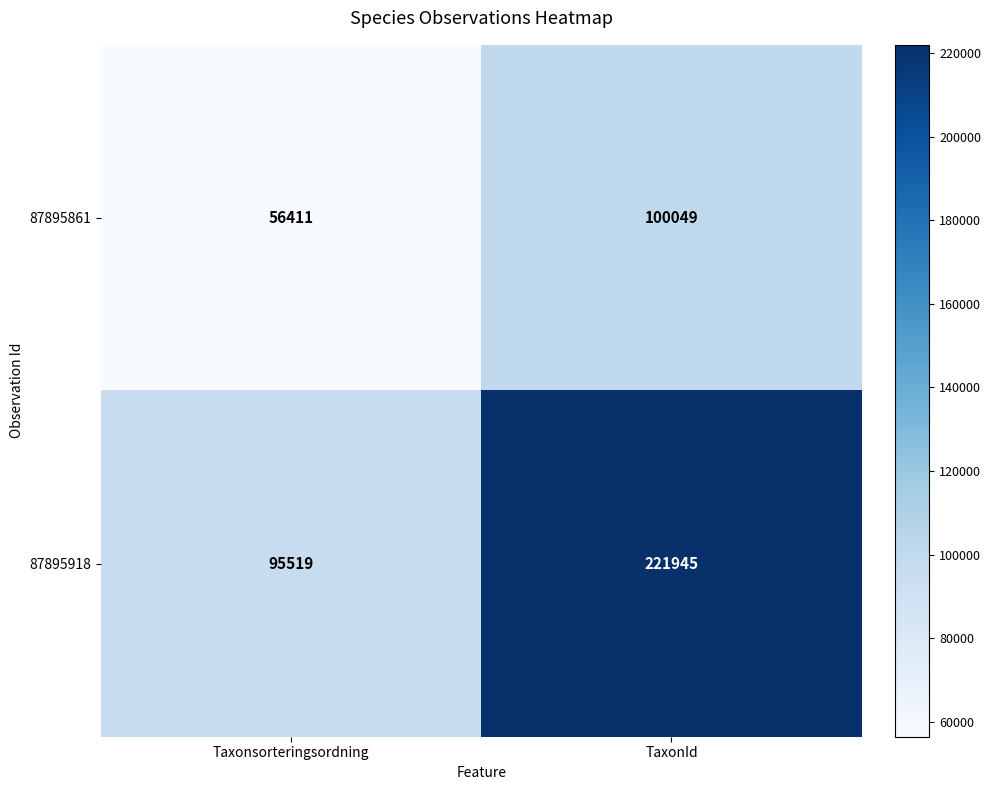

At how many categories does at least one series exceed 129717?

1